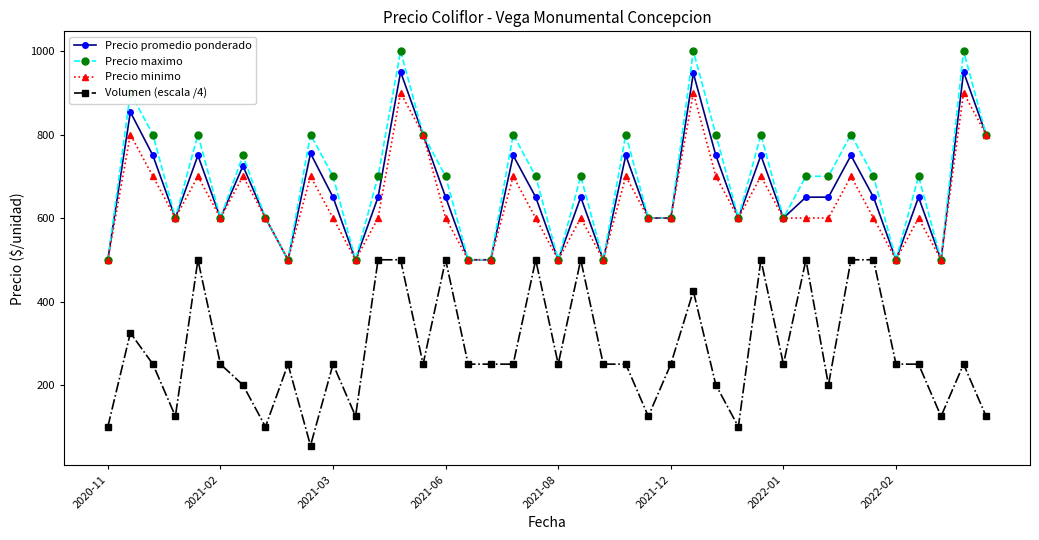

True or false: Precio promedio ponderado has more than 1 interior local peaks.

True